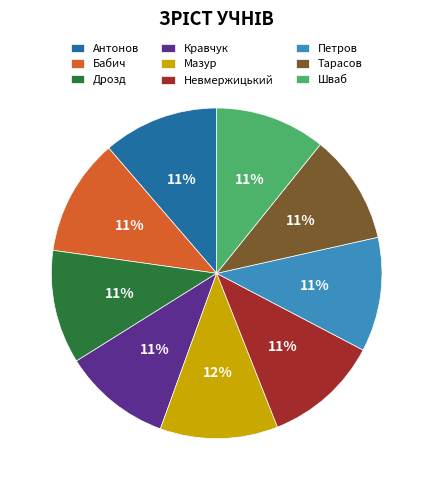

What percentage is the Кравчук slice, to the nearest percent?

11%